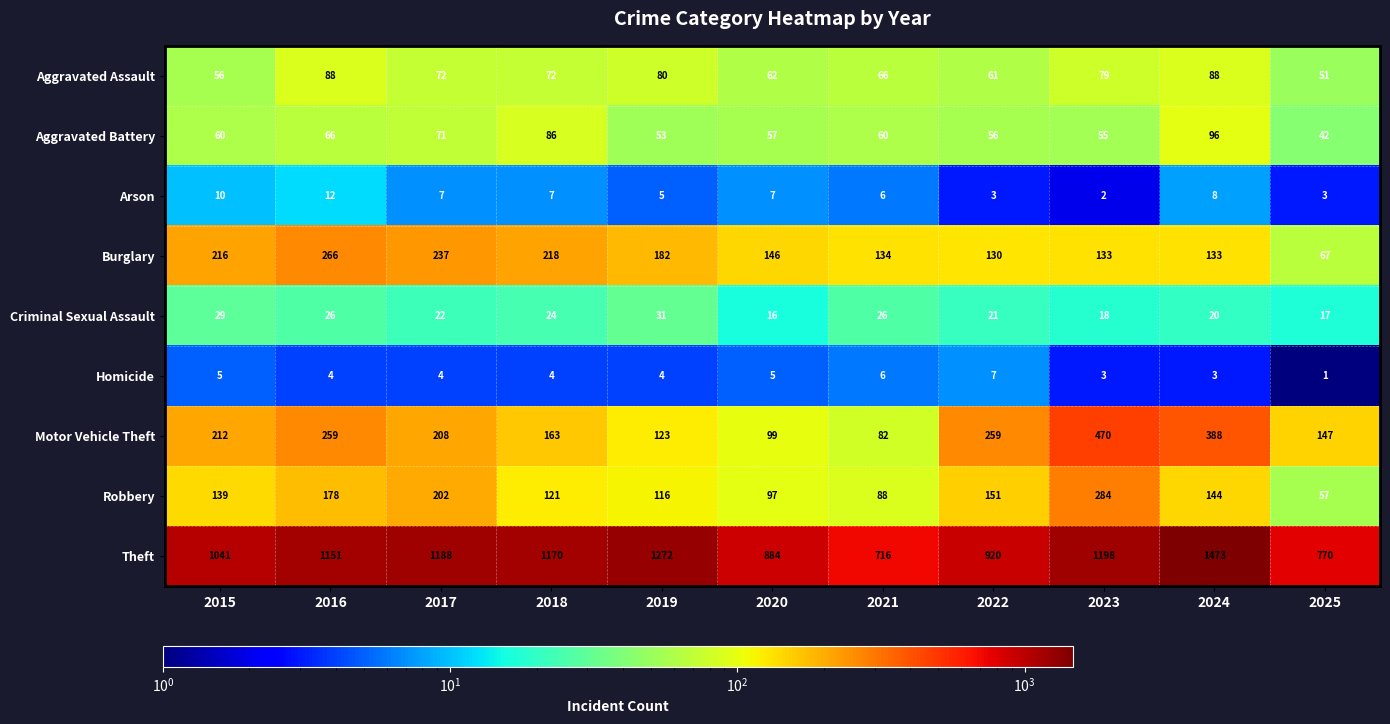

Is it true that Arson equals 3 at 2022?

True